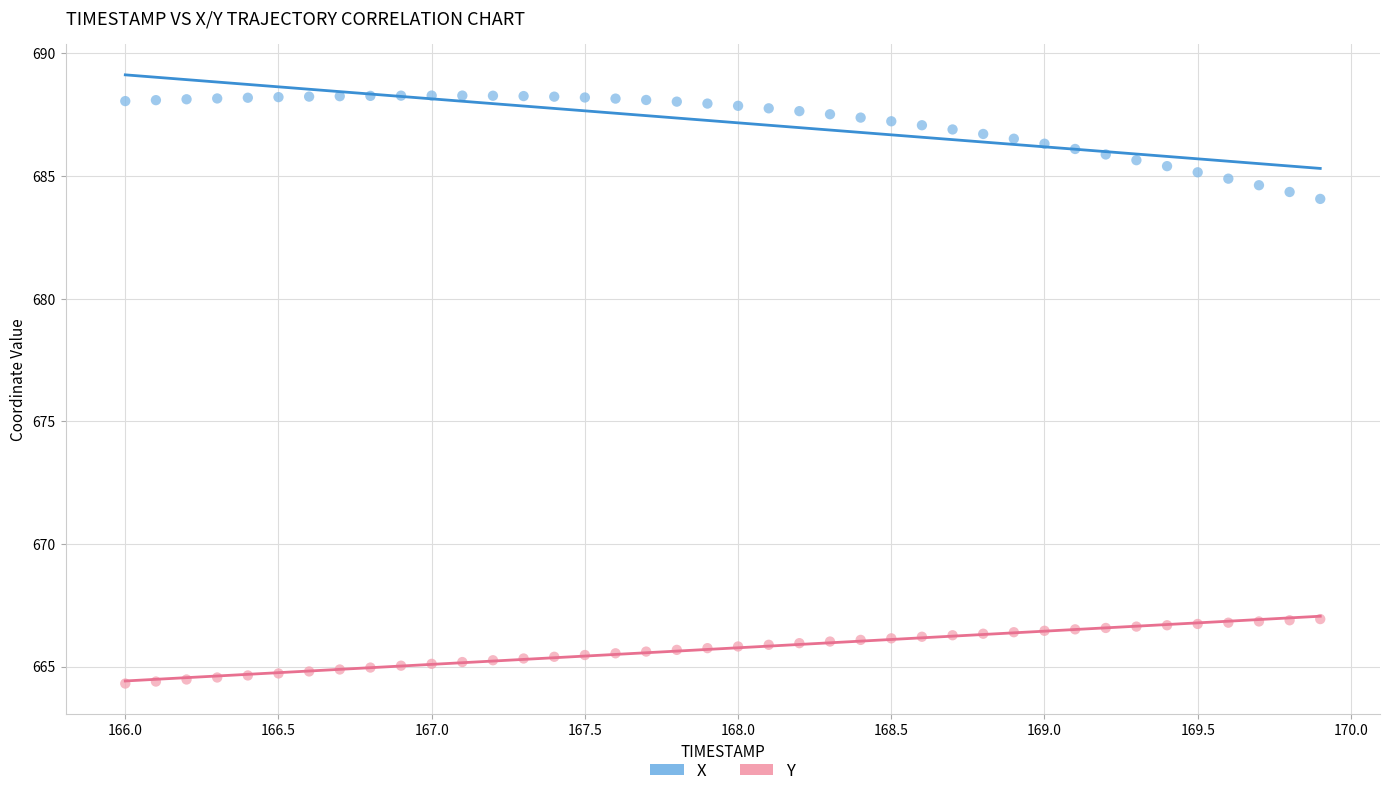

Across all data points, what is the range of Y values (max minus min)?

24.0